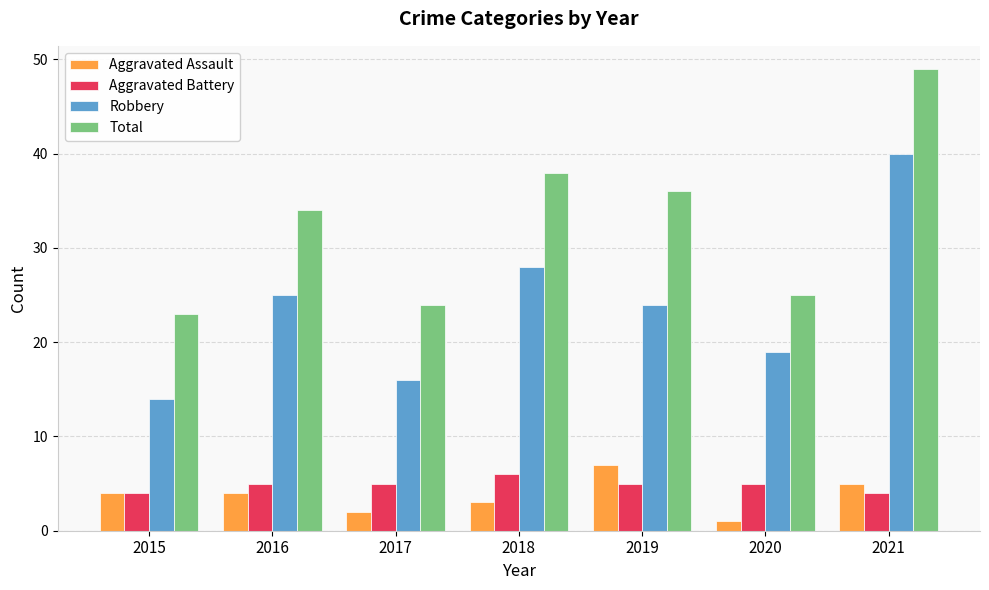

Reading left to right, what are all the values shown in this chart?

Aggravated Assault: 2015=4	2016=4	2017=2	2018=3	2019=7	2020=1	2021=5
Aggravated Battery: 2015=4	2016=5	2017=5	2018=6	2019=5	2020=5	2021=4
Robbery: 2015=14	2016=25	2017=16	2018=28	2019=24	2020=19	2021=40
Total: 2015=23	2016=34	2017=24	2018=38	2019=36	2020=25	2021=49